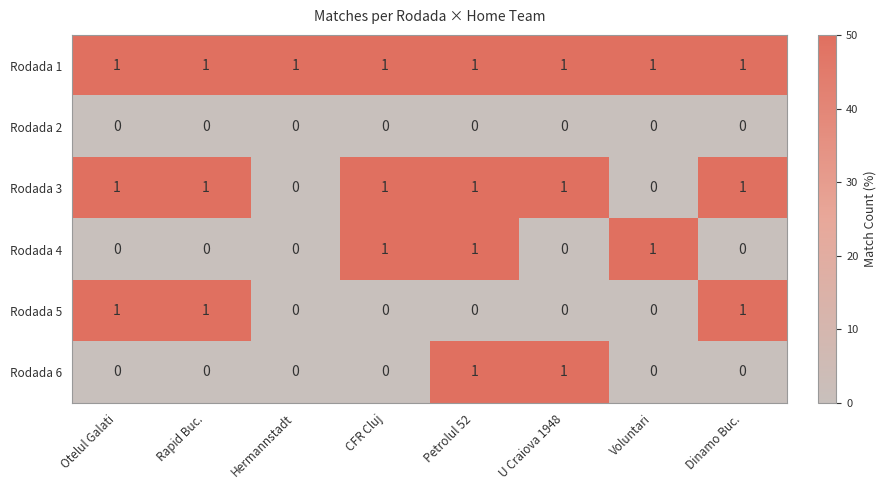

Which series changed the most between CFR Cluj and Petrolul 52?

Rodada 6